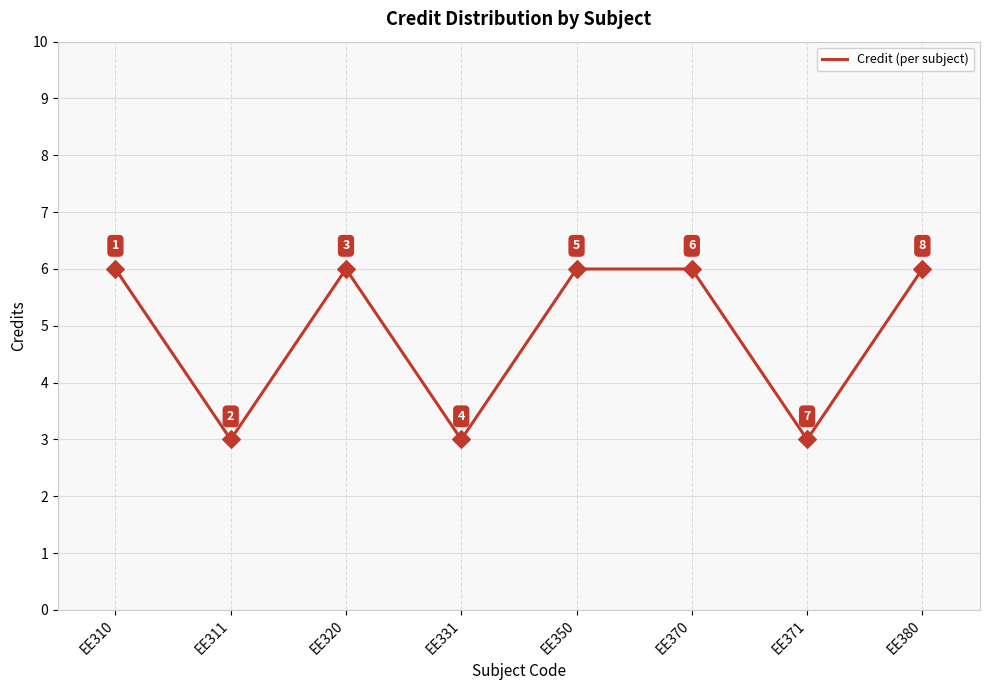

What is the ratio of the value at EE310 to the value at EE370?

1.0